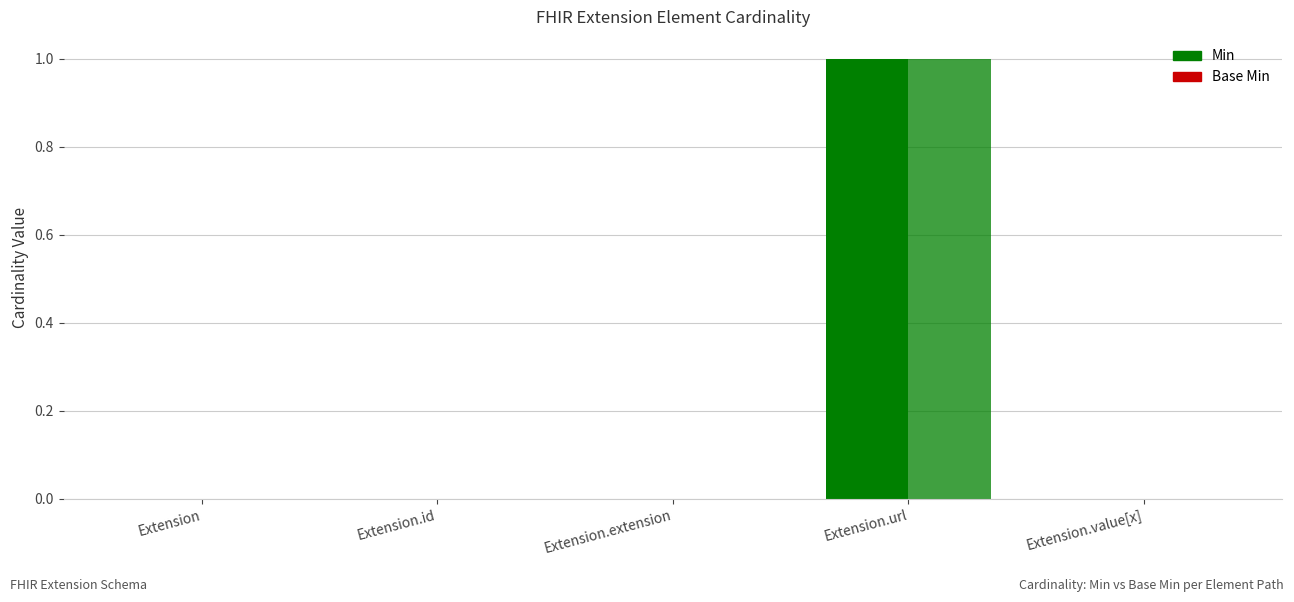

Reading right to left, transcribe all the data shown in this chart.

Min: Extension.value[x]=0	Extension.url=1	Extension.extension=0	Extension.id=0	Extension=0
Base Min: Extension.value[x]=0	Extension.url=1	Extension.extension=0	Extension.id=0	Extension=0